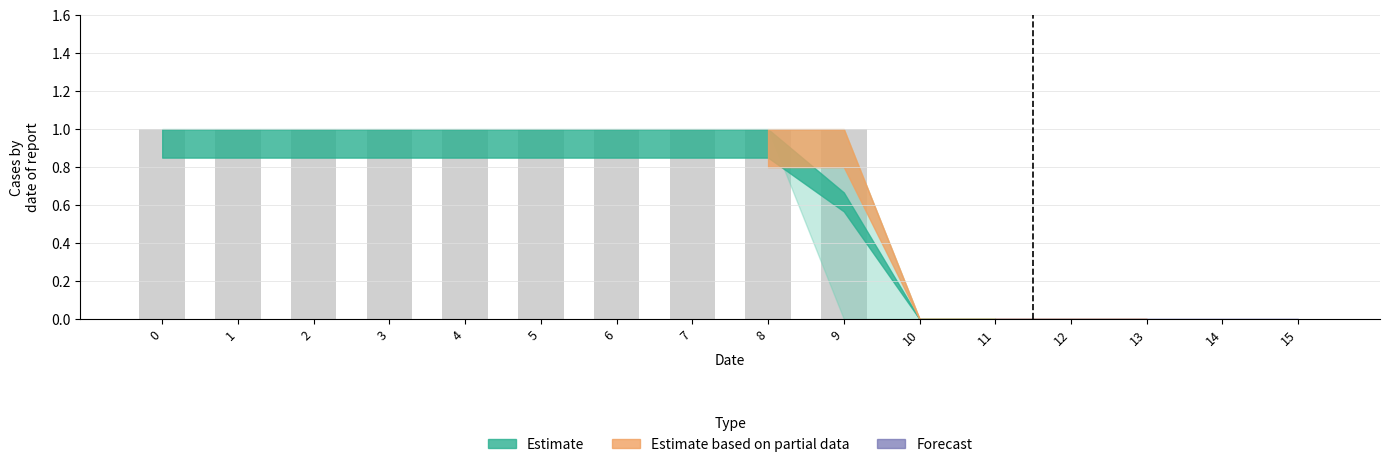

Reading left to right, extract all data points from this chart.

0=1	1=1	2=1	3=1	4=1	5=1	6=1	7=1	8=1	9=1	10=0	11=0	12=0	13=0	14=0	15=0